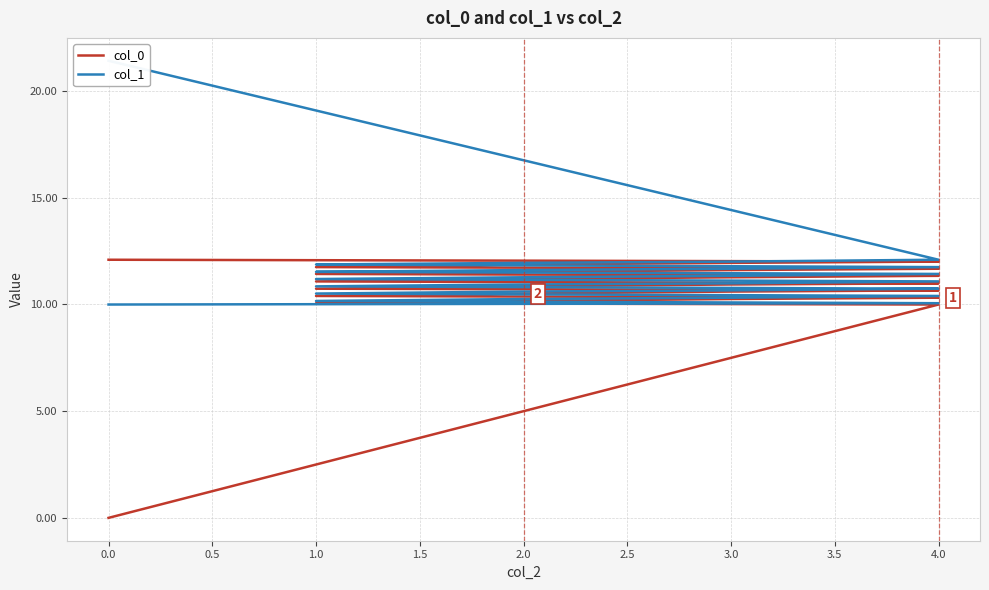

How many values in the col_1 series exceed 11?

14